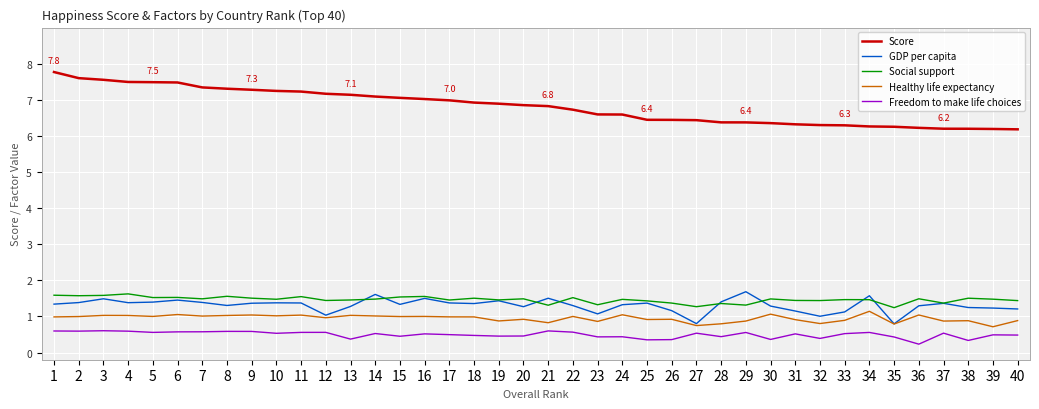

Is it true that Healthy life expectancy equals 0.7 at 27?

True